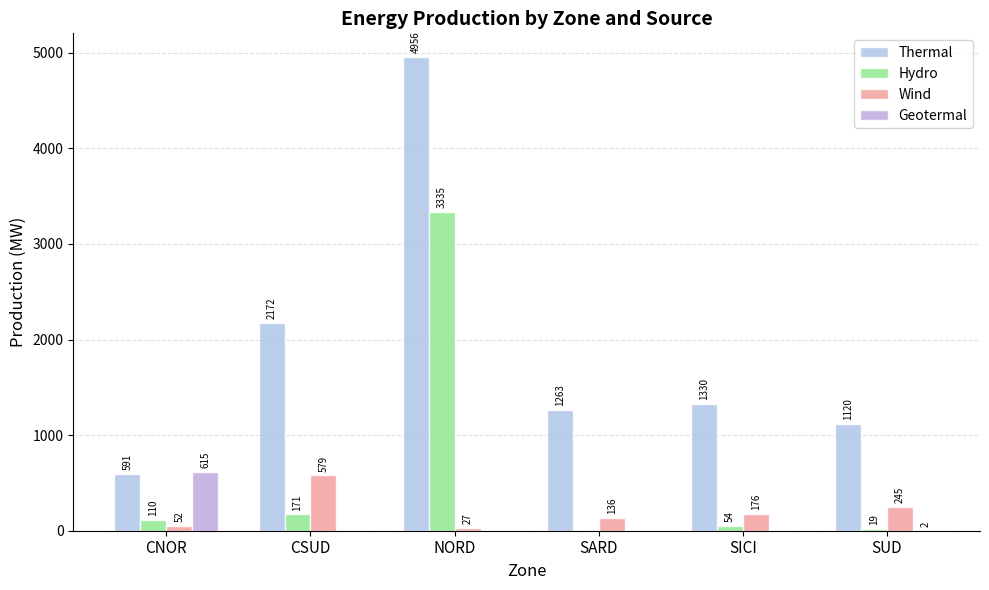

List the series in order of their peak value, highest first.

Thermal, Hydro, Geotermal, Wind